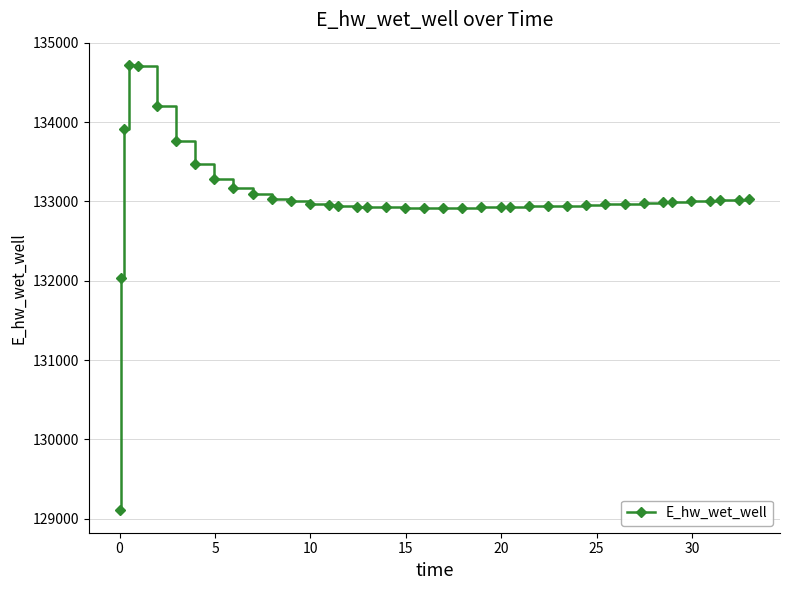

What is the average value?

133033.8